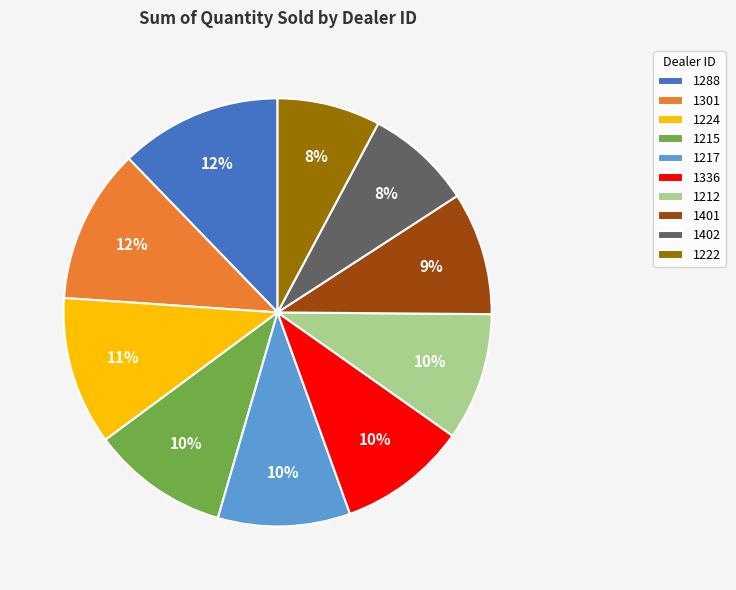

Between 1336 and 1224, which is larger?

1224